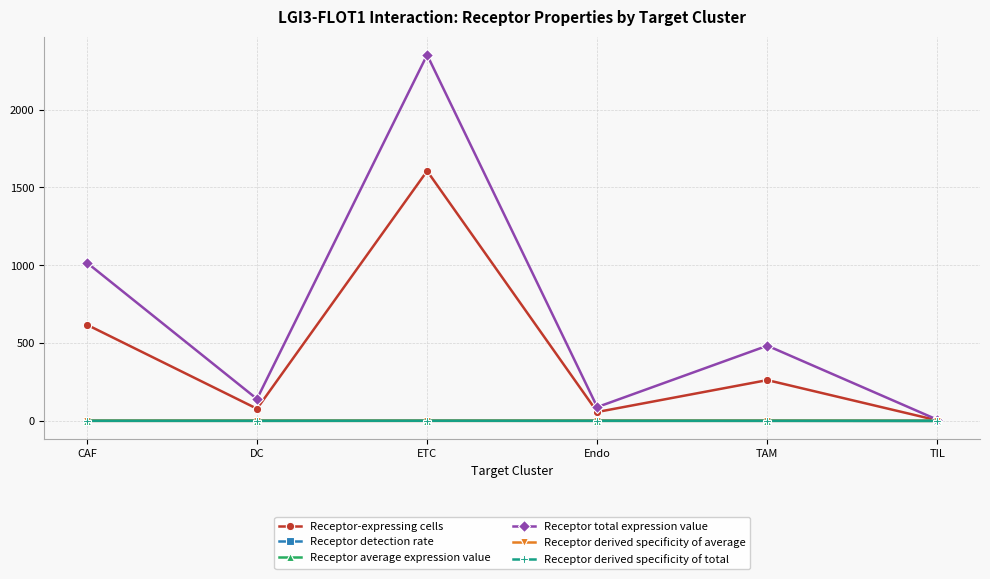

The Receptor derived specificity of total series shows 0.0 at DC. True or false?

True